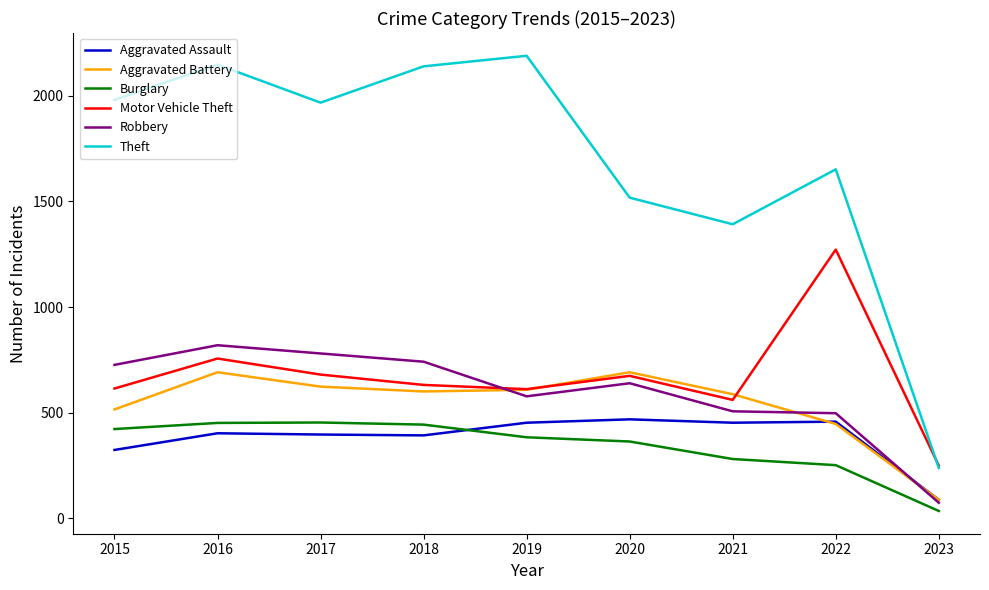

At which label is Theft closest to 1214?

2021